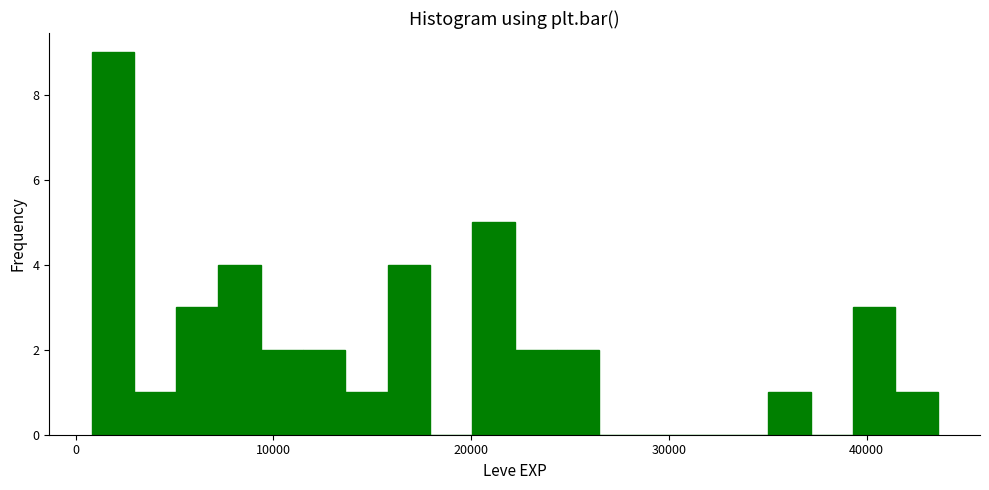

Around what value on the x-axis is the tallest bar? Give the approximate position of its centre, as read against the axis.

2000